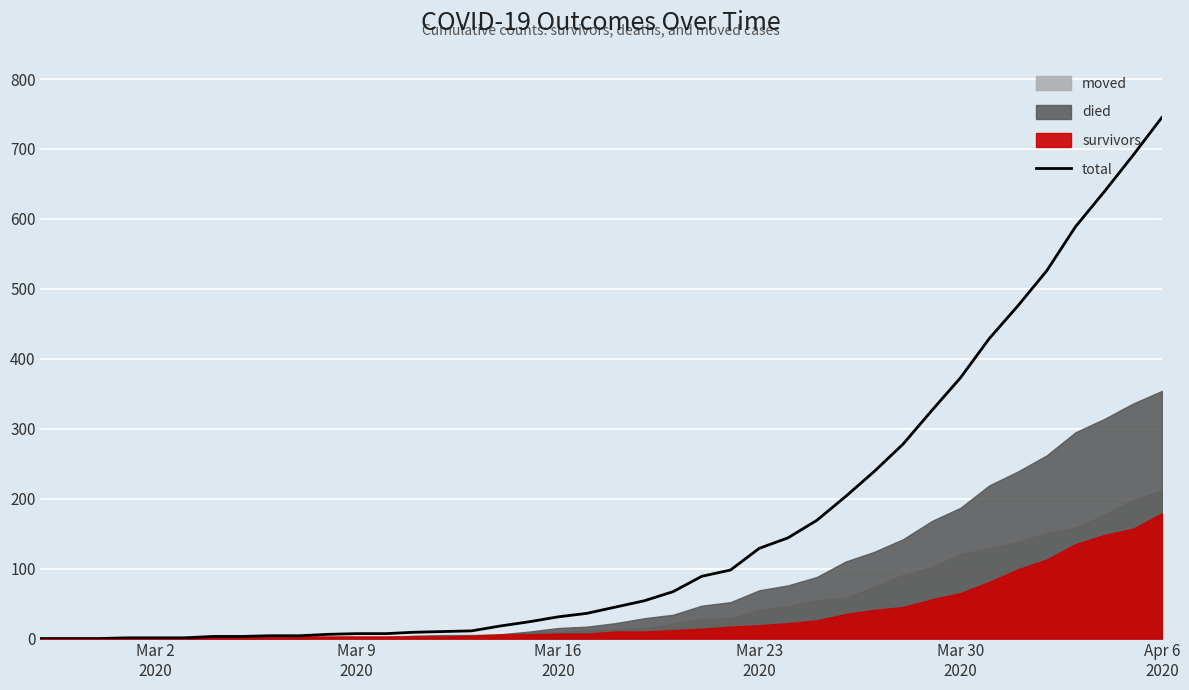

What is the maximum value for total?

745